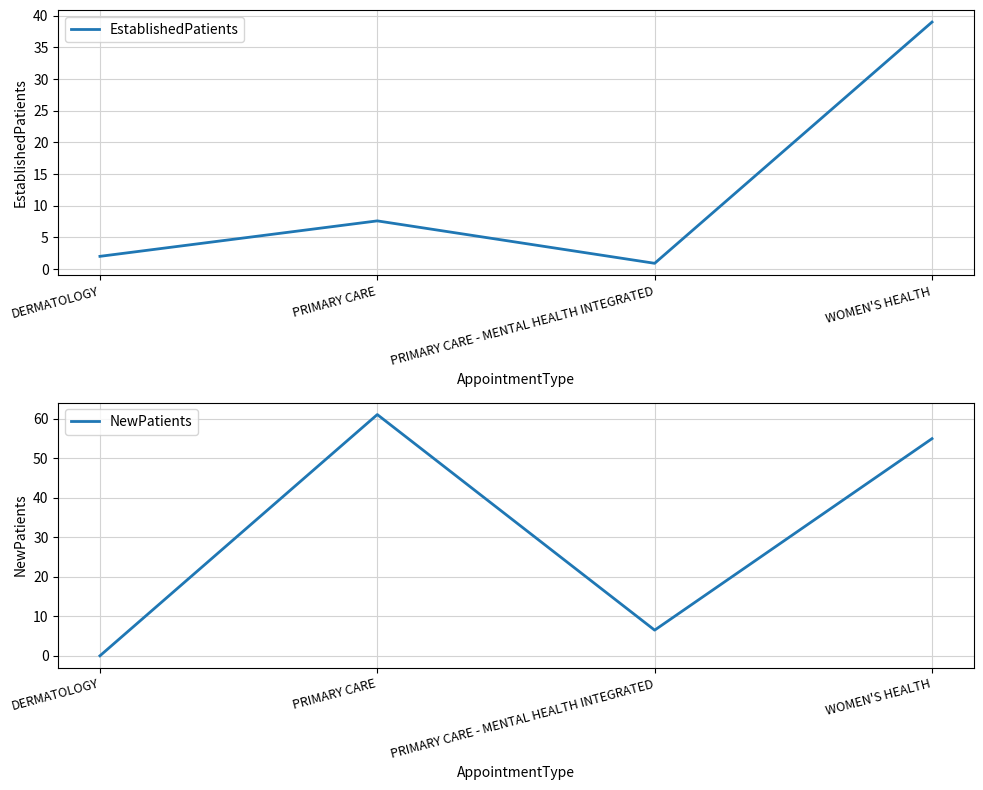

What is the total value across all series at PRIMARY CARE?

68.7